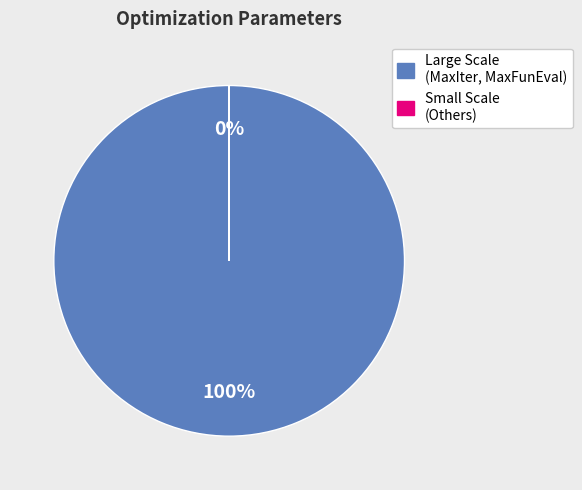

Between MaxIter and TolFun, which is larger?

MaxIter